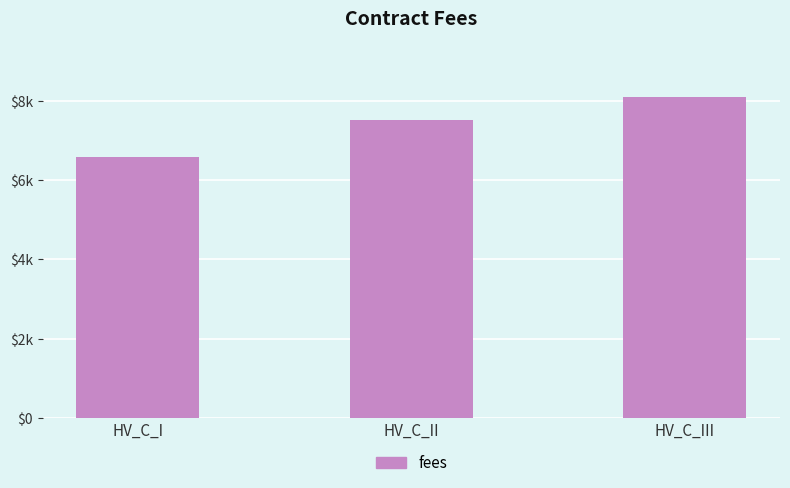

At which label does the data first exceed 7520?

HV_C_III